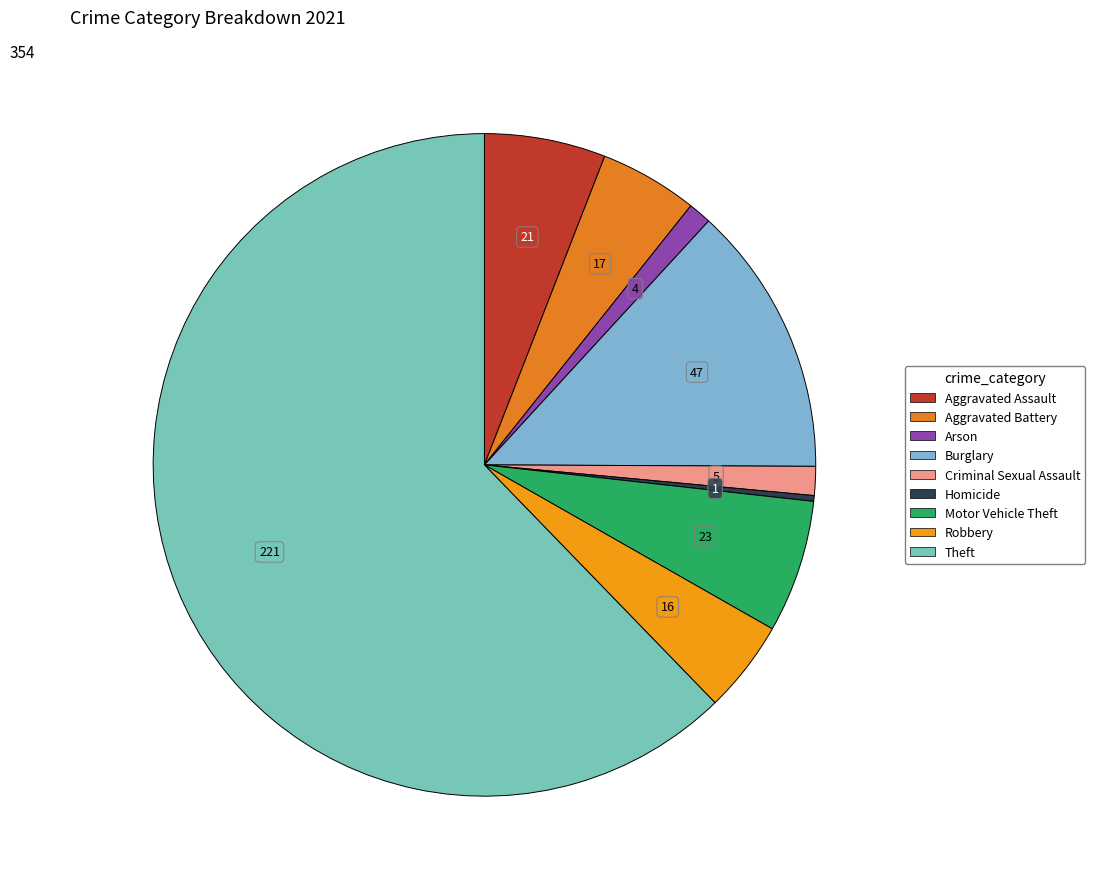

To the nearest percent, what is the combined percentage of Motor Vehicle Theft and Homicide?

7%